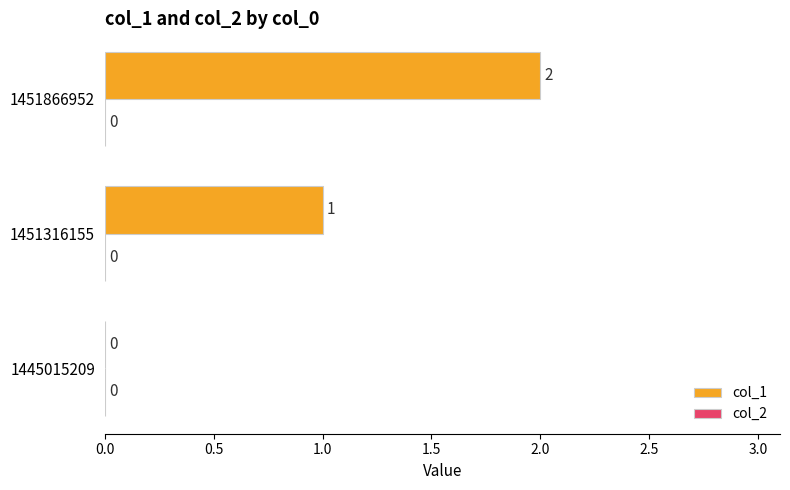

Which label corresponds to the largest value in the chart?

1451866952